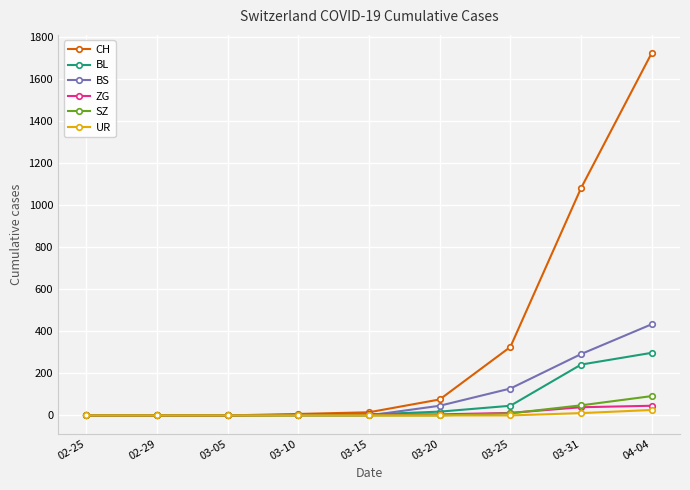

What is the sum of all SZ values?

150